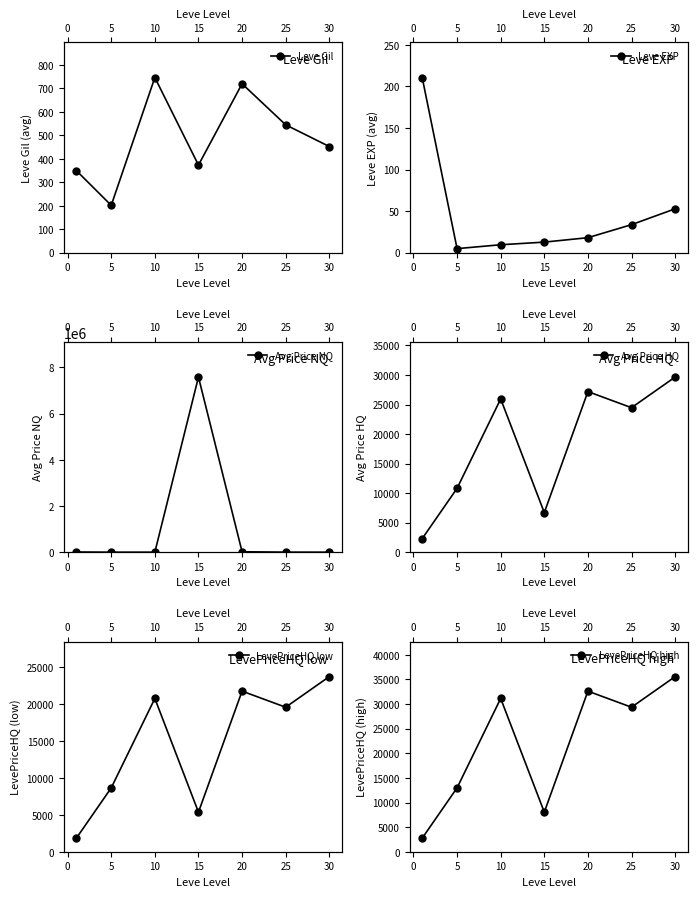

What is the maximum value shown in the chart?

7577531.4